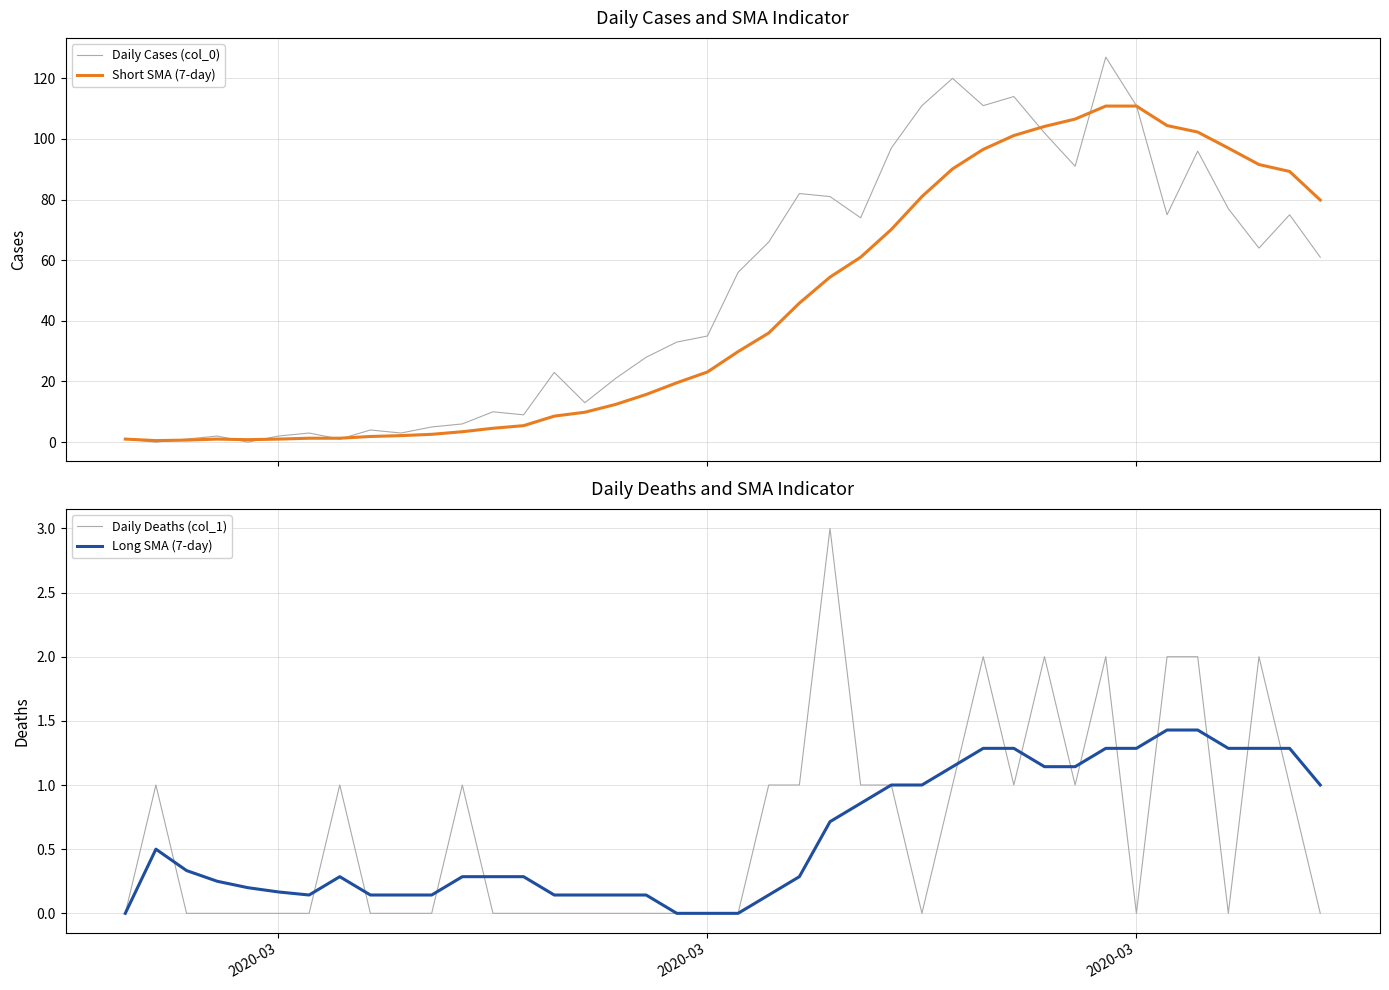

What is the highest value of the Daily Cases (col_0) series?

127.0